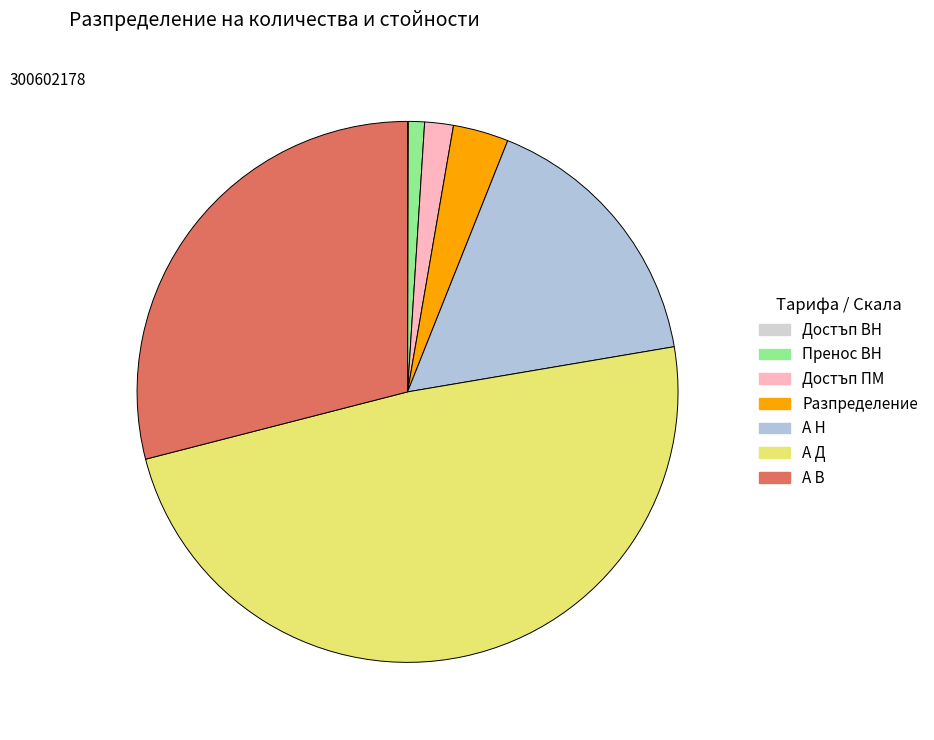

To the nearest percent, what portion does Пренос ВН represent?

1%